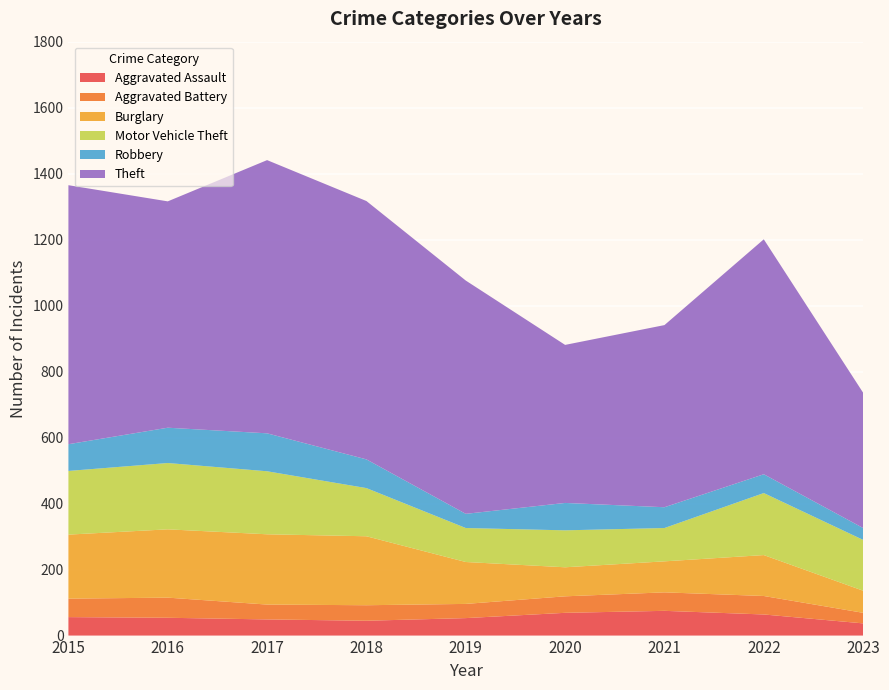

Reading right to left, transcribe all the data shown in this chart.

Aggravated Assault: 37	64	75	69	53	45	49	54	56
Aggravated Battery: 32	56	56	50	43	47	45	61	56
Burglary: 67	124	94	88	127	209	213	207	194
Motor Vehicle Theft: 154	188	101	112	103	146	191	201	193
Robbery: 36	57	63	83	43	87	115	107	81
Theft: 410	712	552	479	707	783	828	686	785